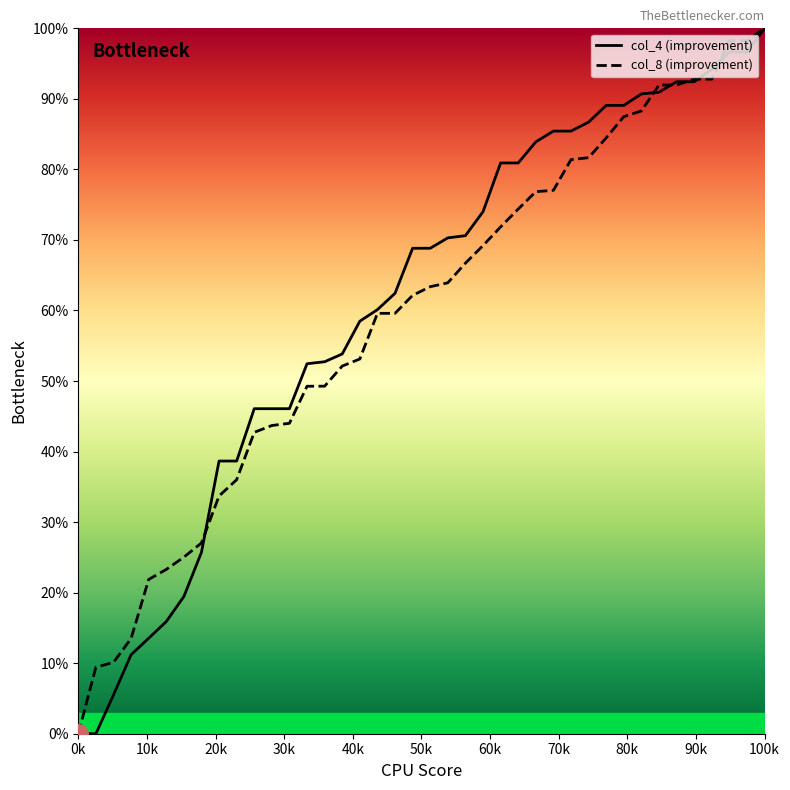

What is the greatest value displayed?

100.0